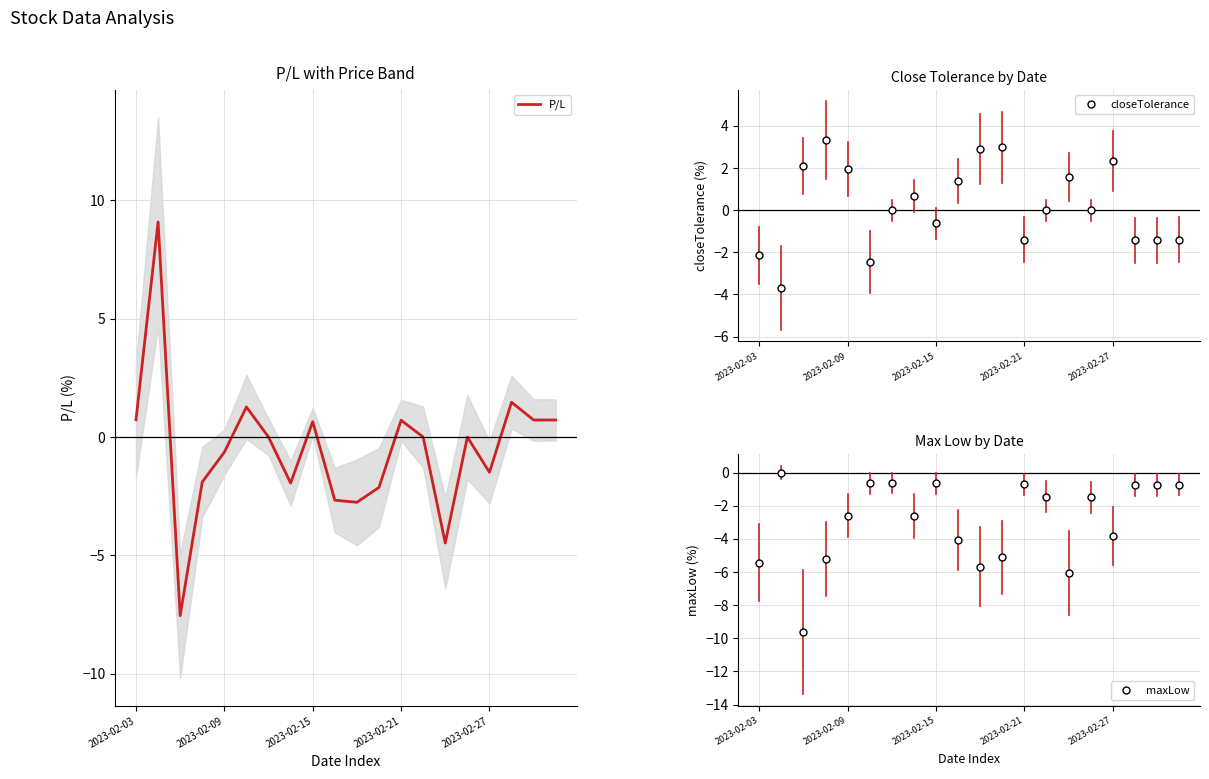

What is the highest value of the P/L series?

9.1